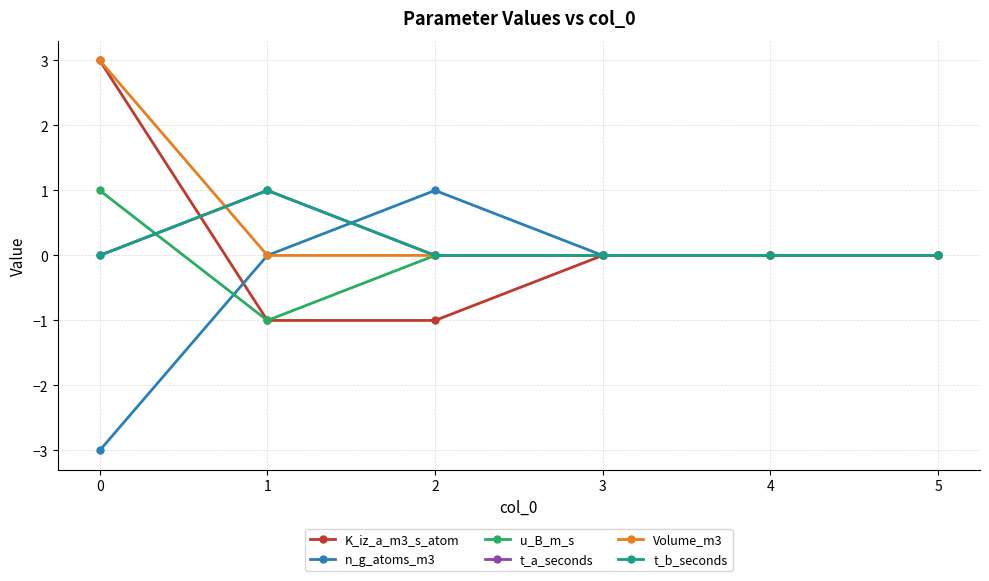

Reading left to right, transcribe all the data shown in this chart.

K_iz_a_m3_s_atom: 0=3	1=-1	2=-1	3=0	4=0	5=0
n_g_atoms_m3: 0=-3	1=0	2=1	3=0	4=0	5=0
u_B_m_s: 0=1	1=-1	2=0	3=0	4=0	5=0
t_a_seconds: 0=0	1=1	2=0	3=0	4=0	5=0
Volume_m3: 0=3	1=0	2=0	3=0	4=0	5=0
t_b_seconds: 0=0	1=1	2=0	3=0	4=0	5=0